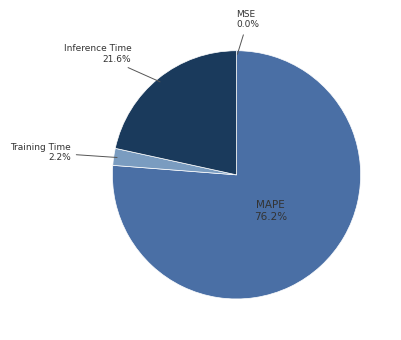

Which category has the biggest portion of the pie?

MAPE